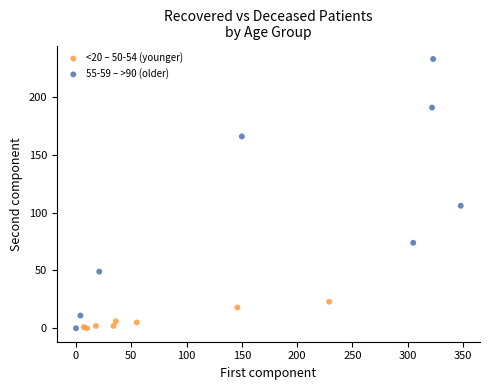

Which series reaches the maximum Y coordinate?

55-59 – >90 (older)